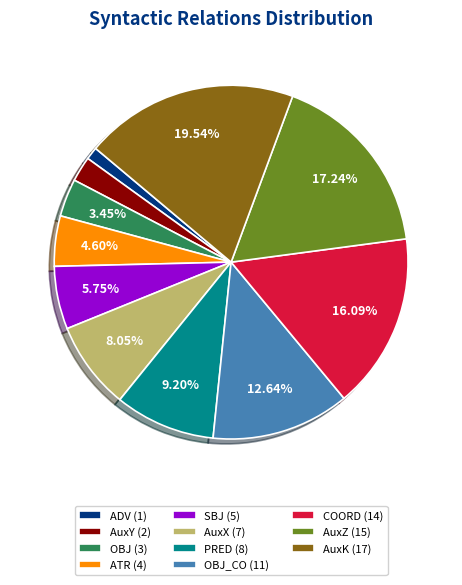

Does ADV (1) account for over 50% of the chart?

No